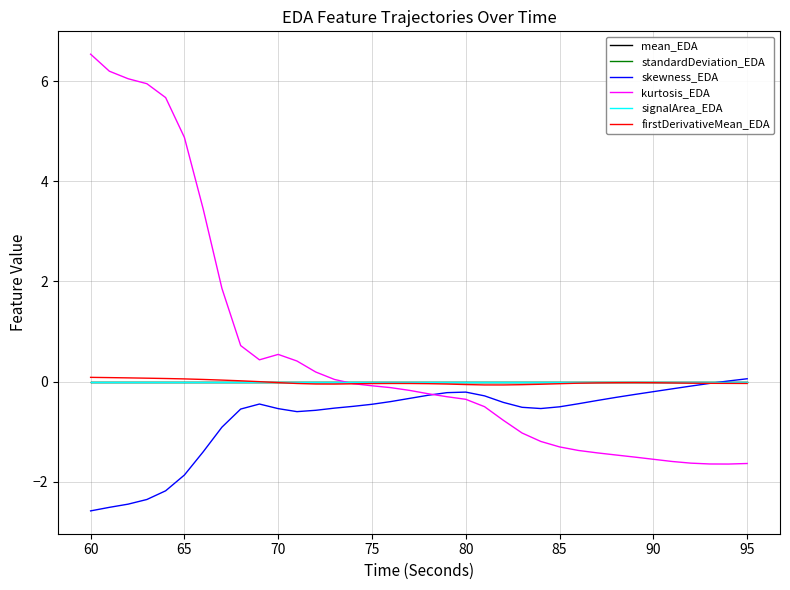

What is the lowest value of the kurtosis_EDA series?

-1.6